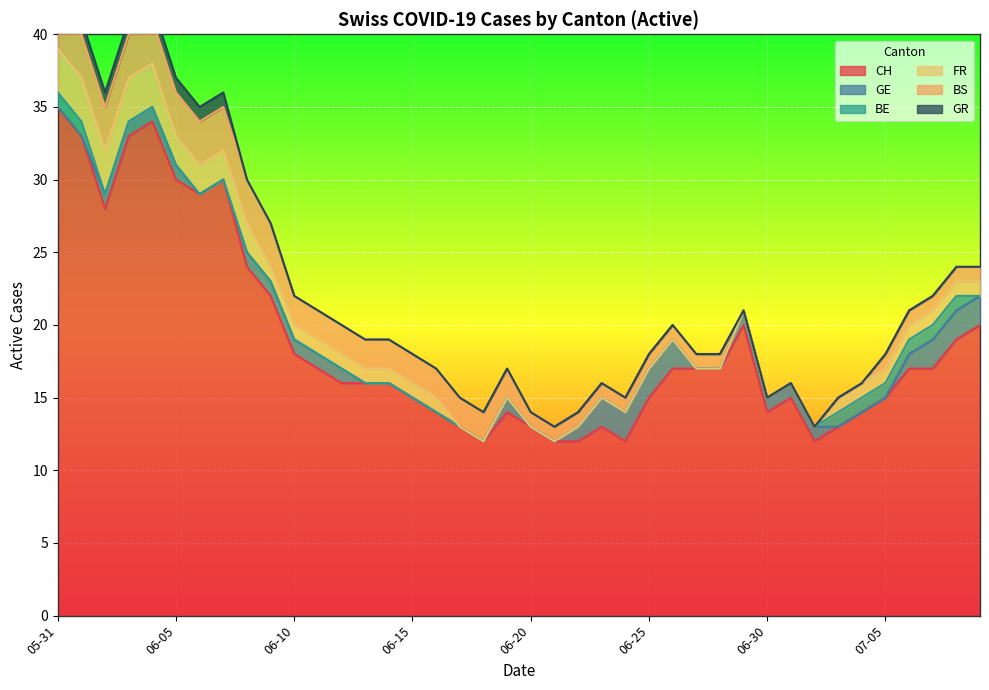

Which series has the largest total across all categories?

CH